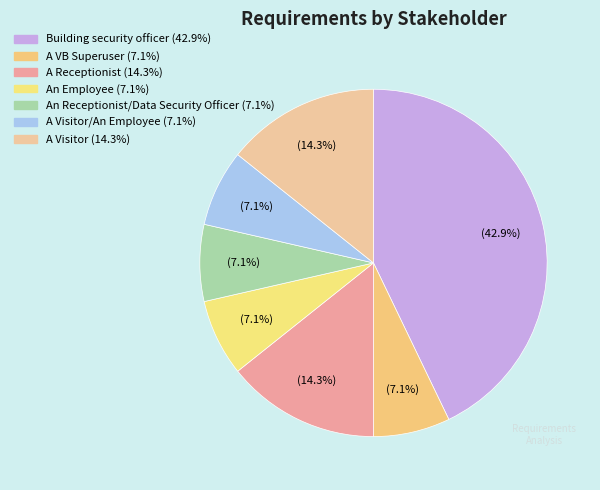

How many segments does this pie chart have?

7